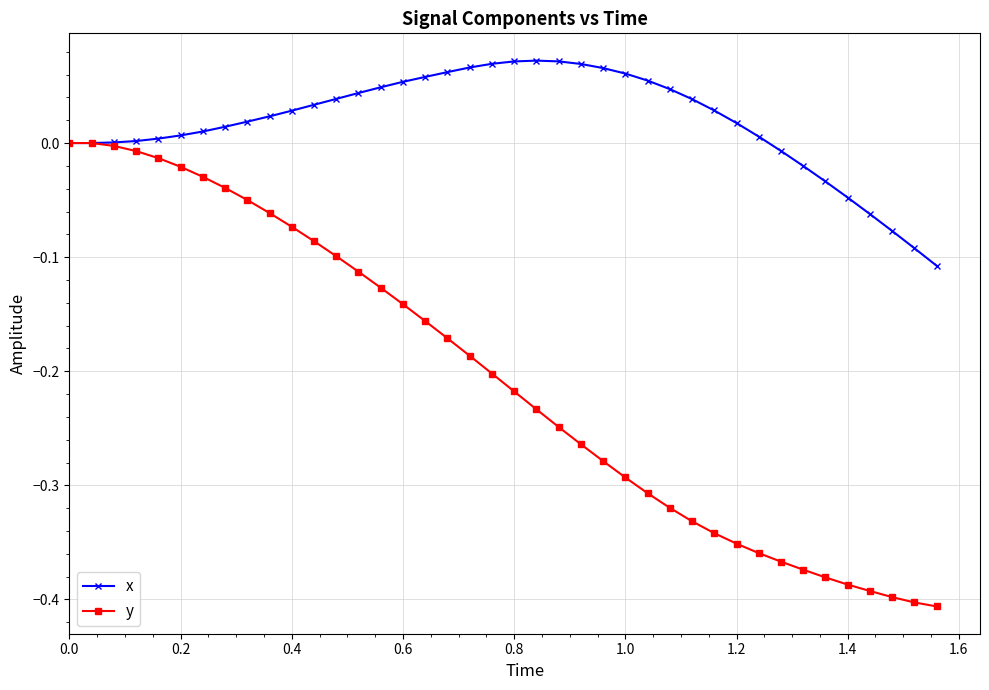

Which series has the largest total across all categories?

x